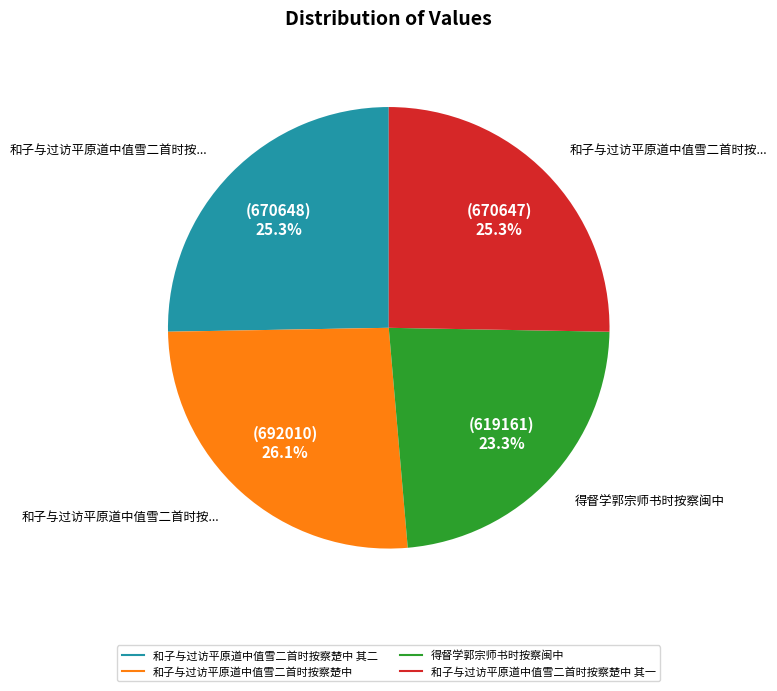

Does any single category account for the majority?

No